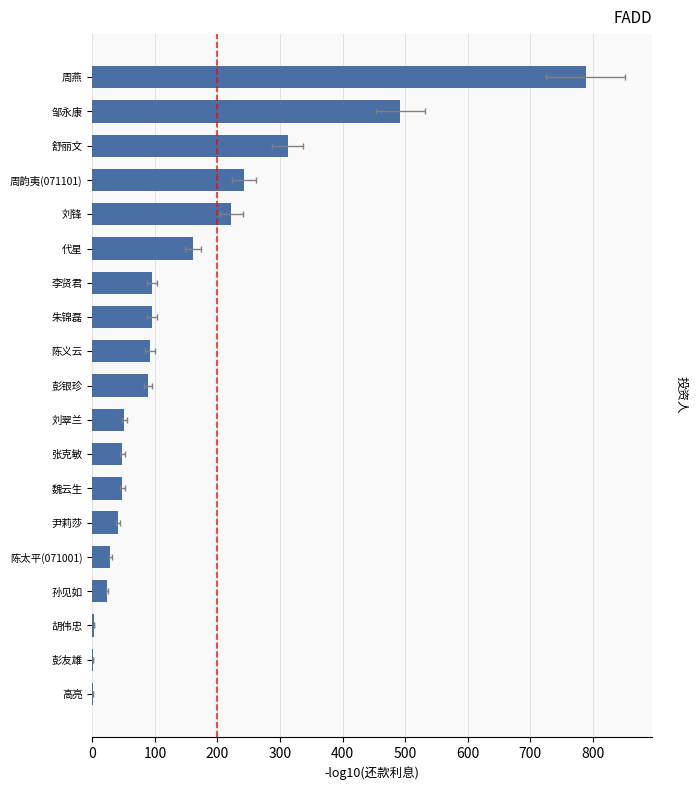

What is the greatest value displayed?

789.0